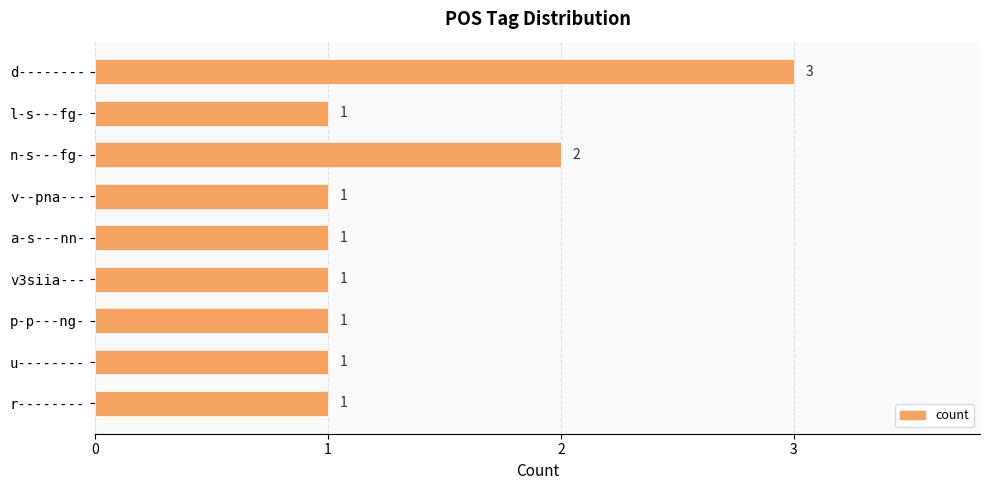

Where is the data nearest to the value 2?

n-s---fg-